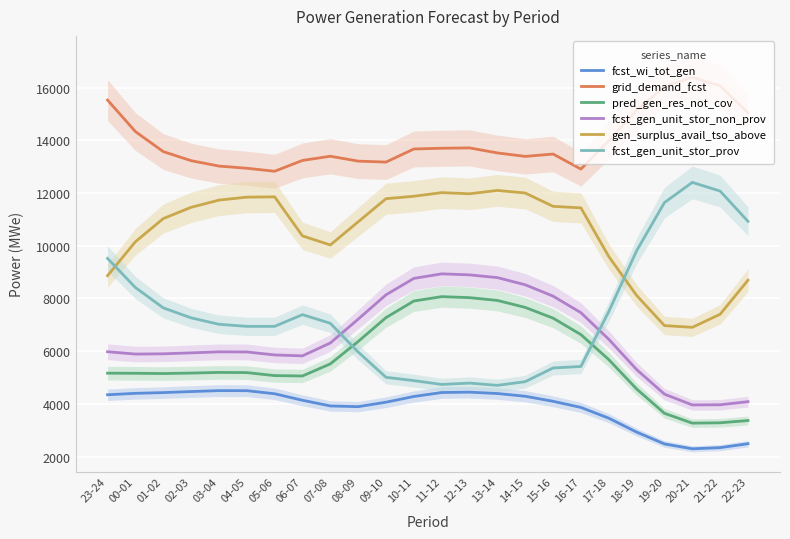

How many values in the fcst_gen_unit_stor_prov series are below 7058?

12